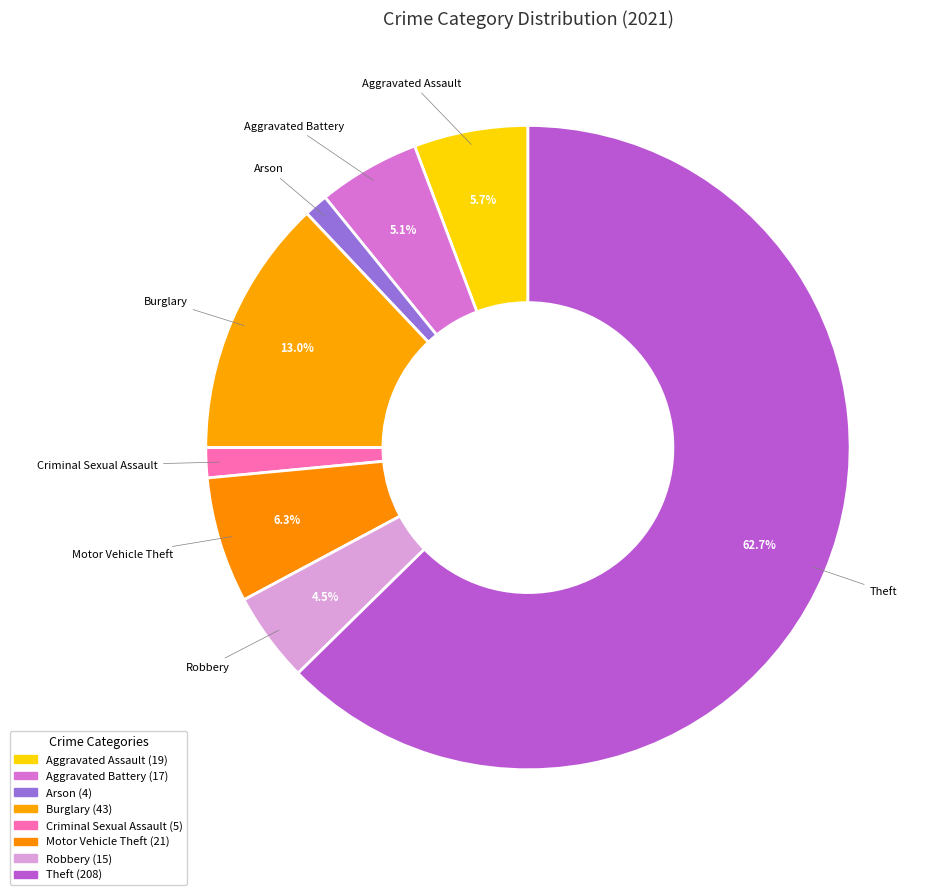

How many segments does this pie chart have?

8